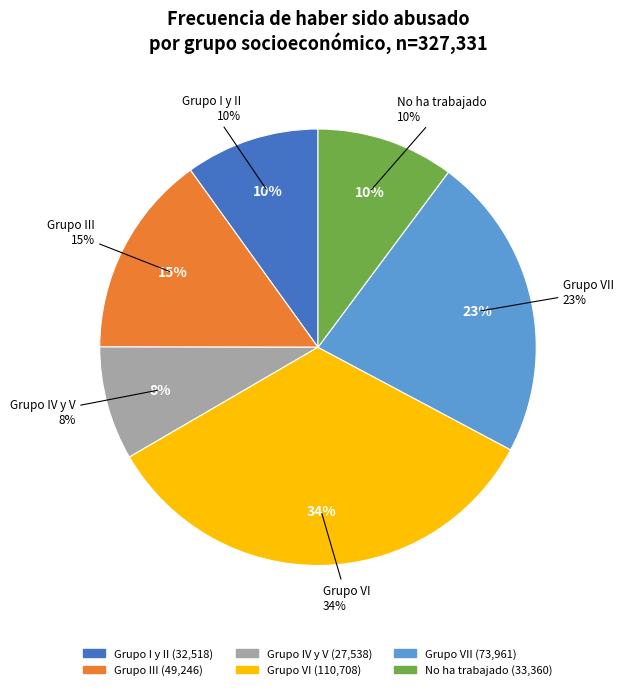

To the nearest percent, what portion does No ha trabajado represent?

10%